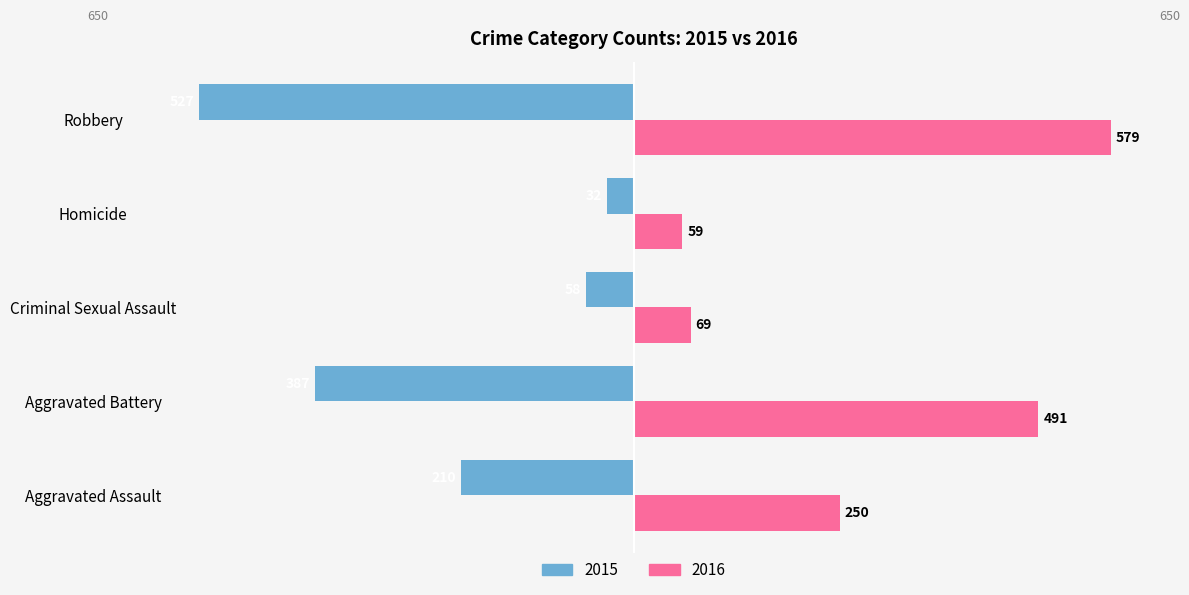

What are all the series names shown in the legend?

2015, 2016